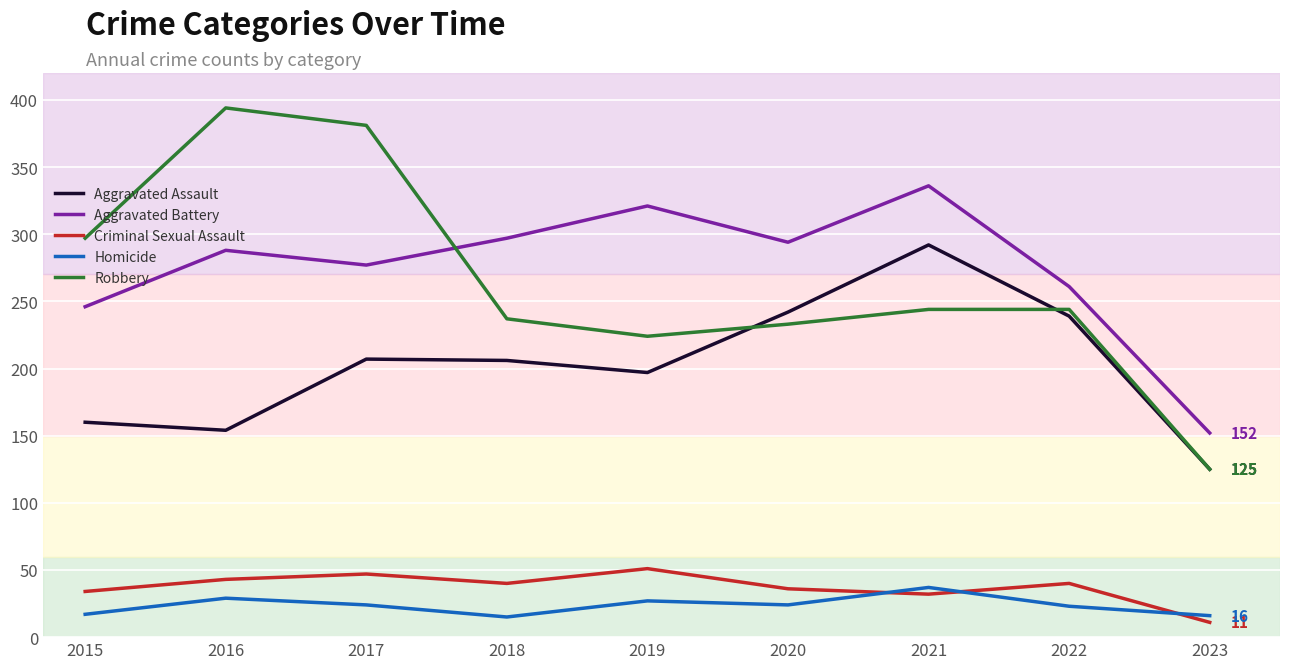

Is the value of Robbery at 2015 greater than the value of Homicide at 2020?

Yes